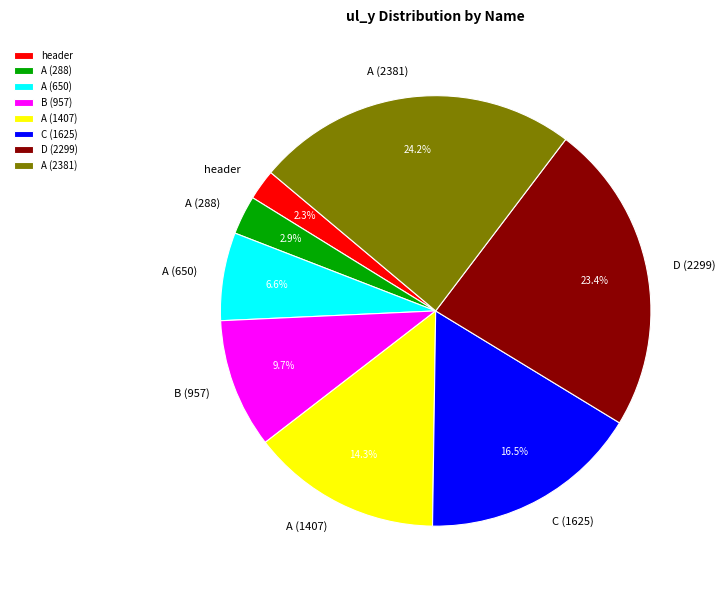

Approximately how many times larger is the value at D (2299) compared to C (1625)?

1.4